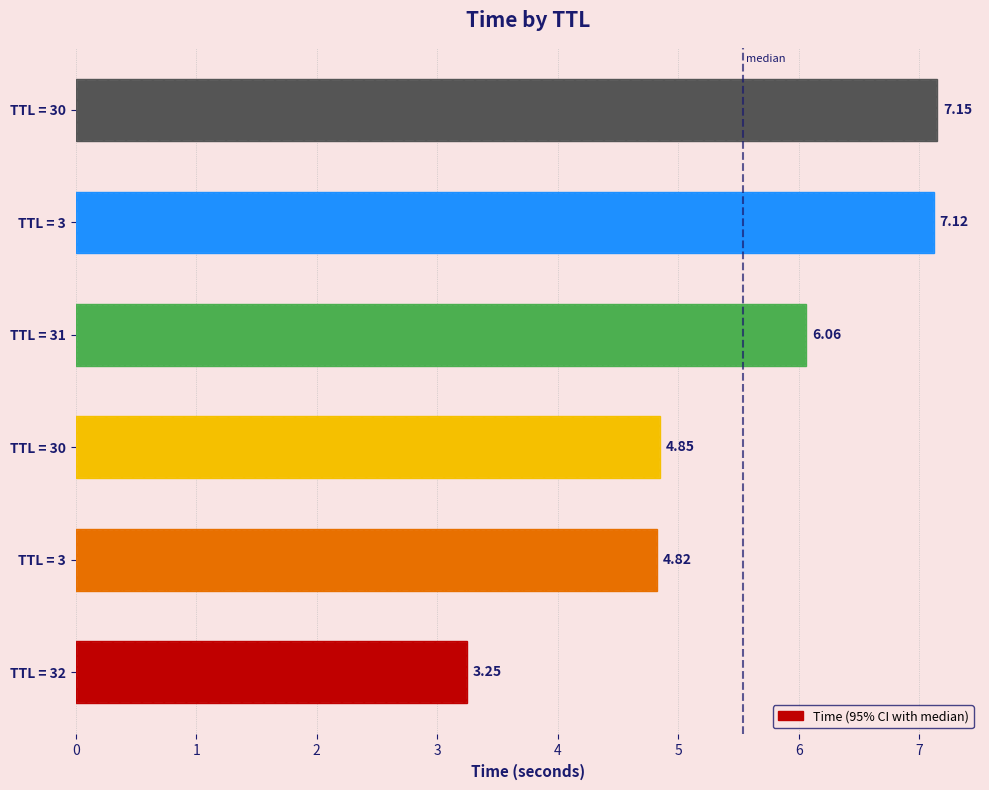

How many bars are there in total?

6